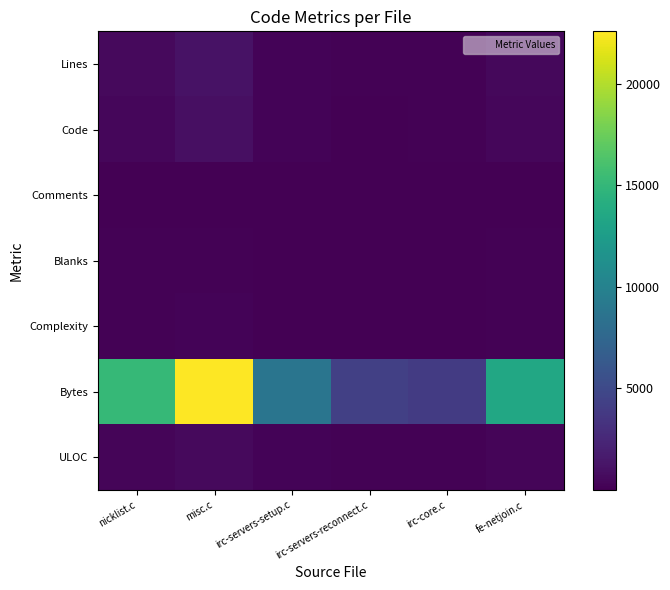

Which has a higher value, irc-servers-reconnect.c or nicklist.c?

nicklist.c